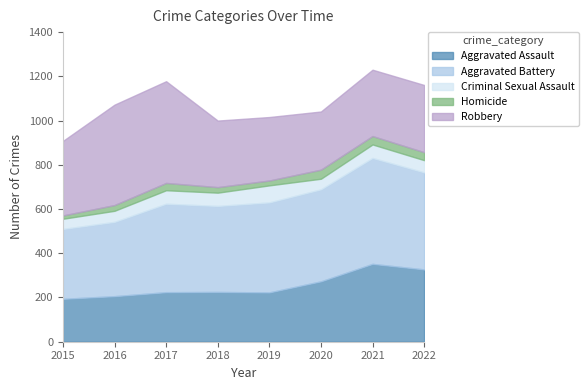

What are all the series names shown in the legend?

Aggravated Assault, Aggravated Battery, Criminal Sexual Assault, Homicide, Robbery